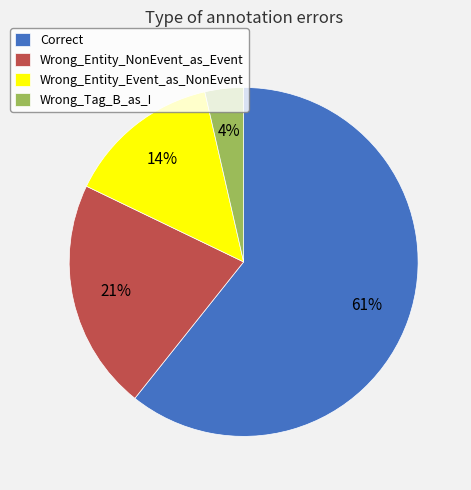

Between Wrong_Entity_Event_as_NonEvent and Correct, which is larger?

Correct